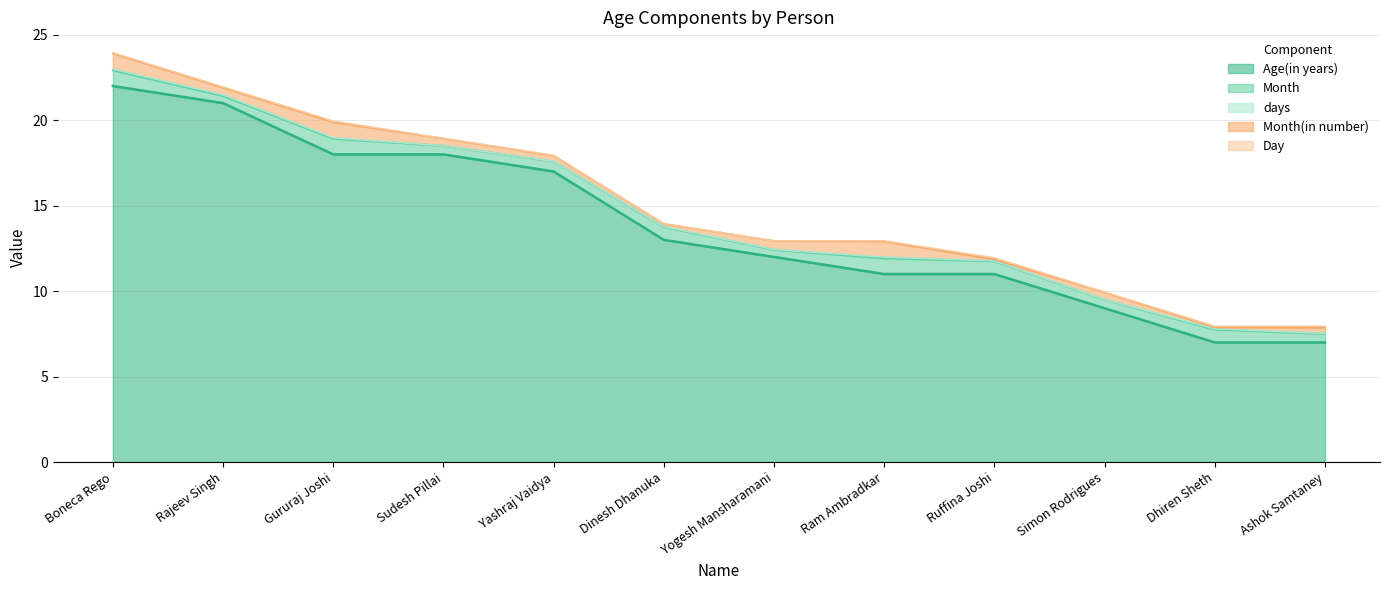

Is it true that Age(in years) equals 4.7 at Yashraj Vaidya?

False